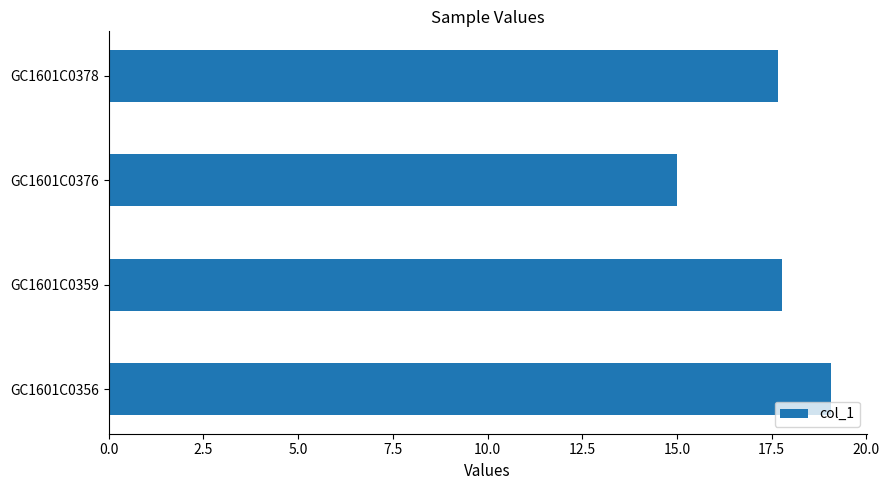

What is the approximate value at GC1601C0356?

19.1